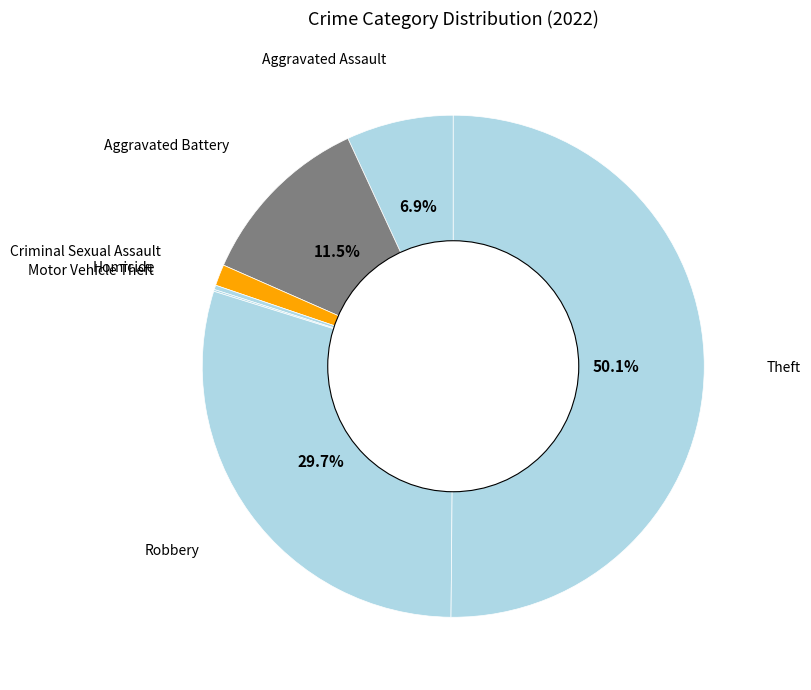

Which category has the biggest portion of the pie?

Theft